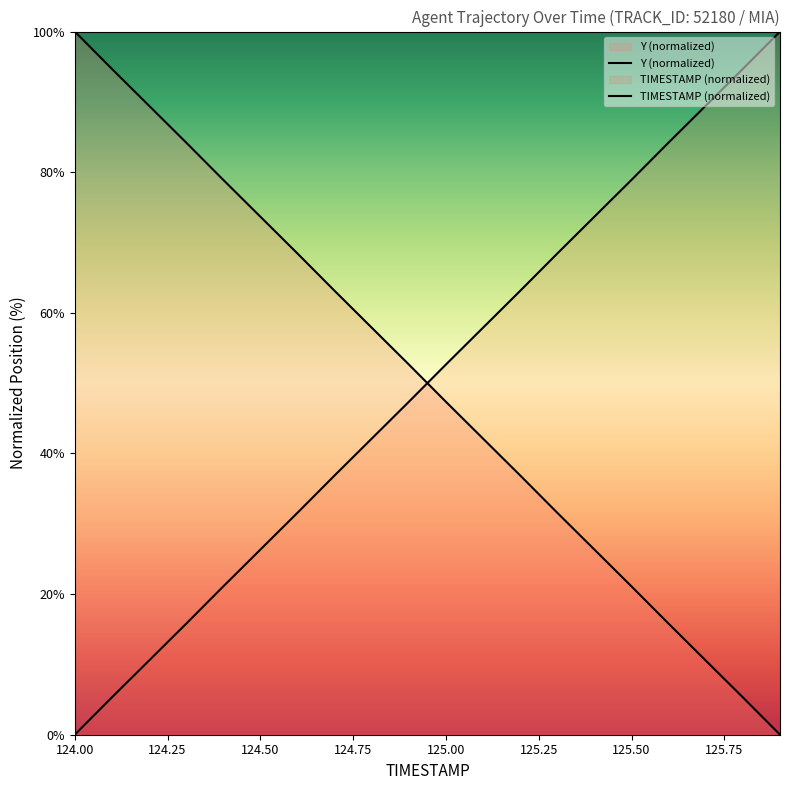

How many times do Y (normalized) and TIMESTAMP (normalized) cross each other?

1